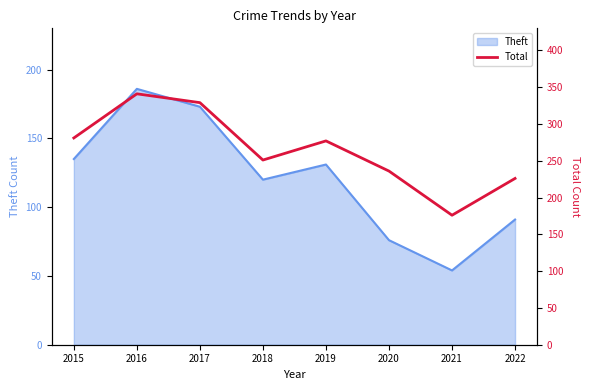

The value of Theft at 2019 is 131. True or false?

True